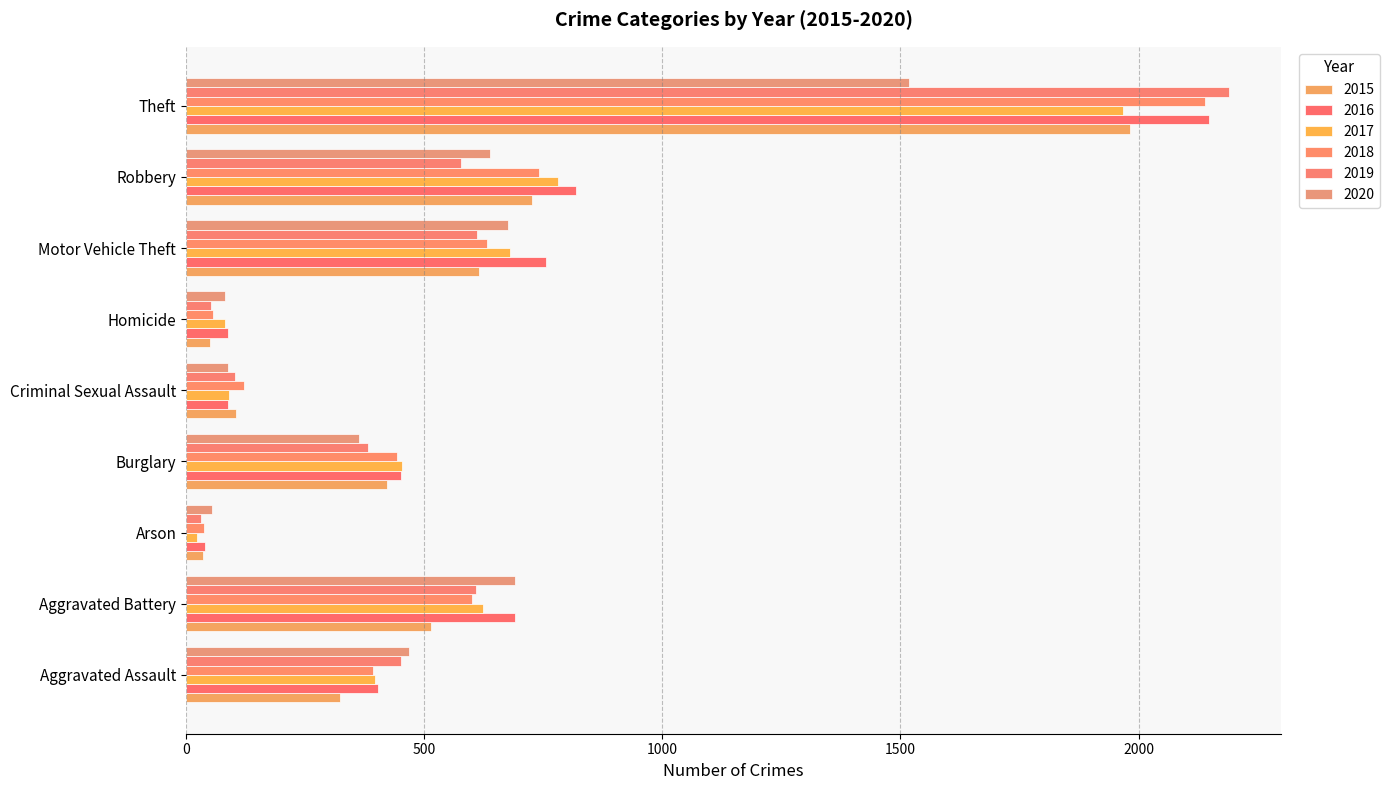

List the series in order of their peak value, lowest first.

2020, 2017, 2015, 2018, 2016, 2019